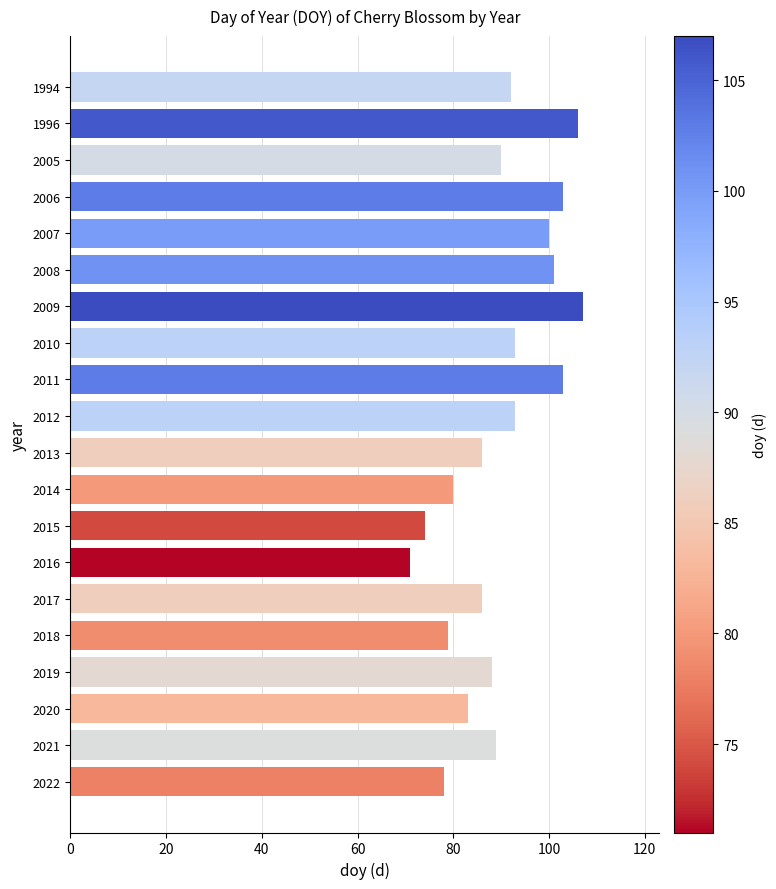

Which category has the highest value across all series?

2009